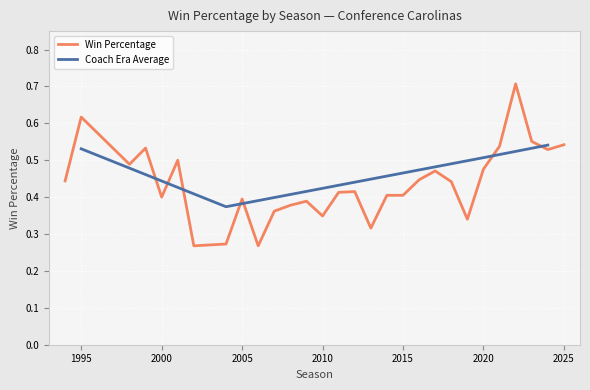

What is the difference between the values at 2022 and 1999?

0.2